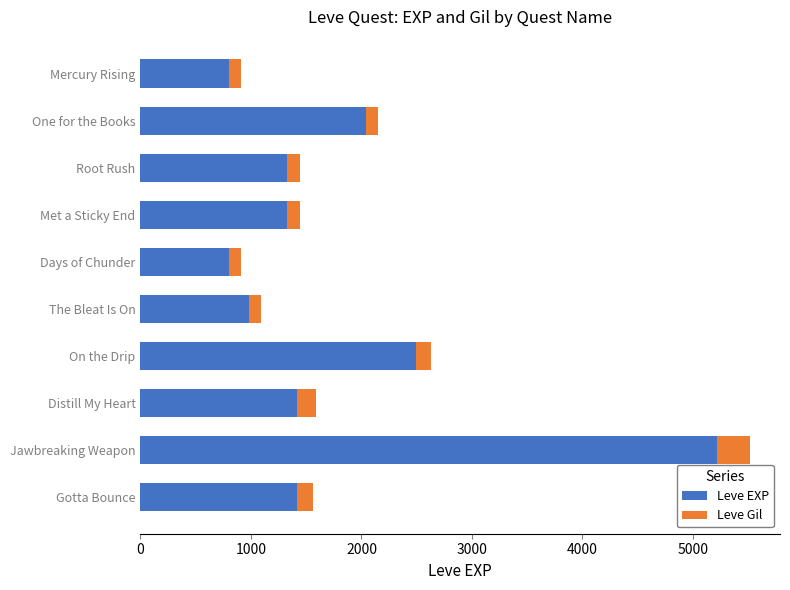

What is the difference between the second highest and minimum values in the Leve EXP series?

1690